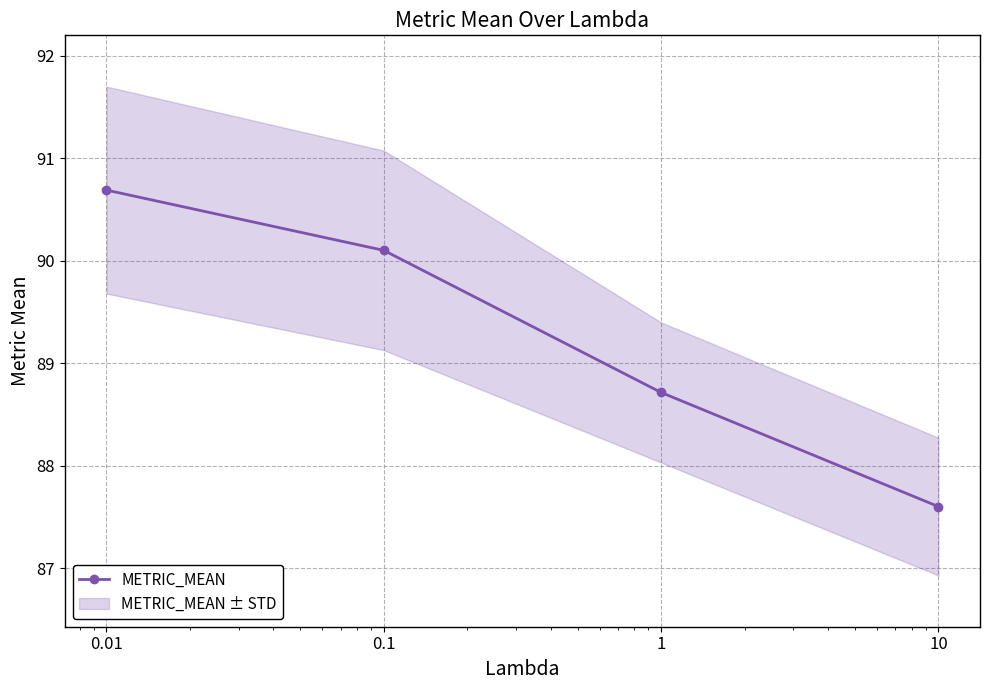

How many data points are above 90?

2